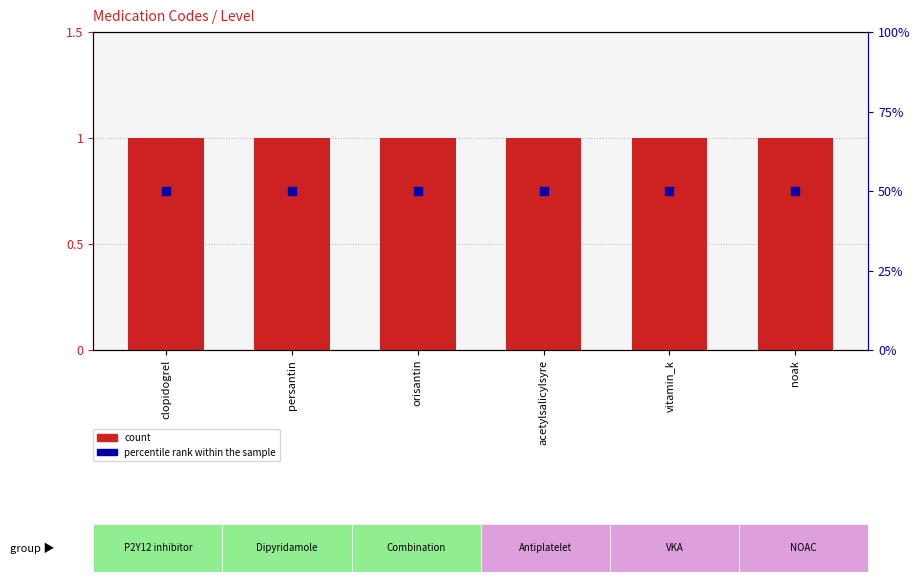

Is the value of percentile rank within the sample at persantin greater than the value of count at vitamin_k?

Yes